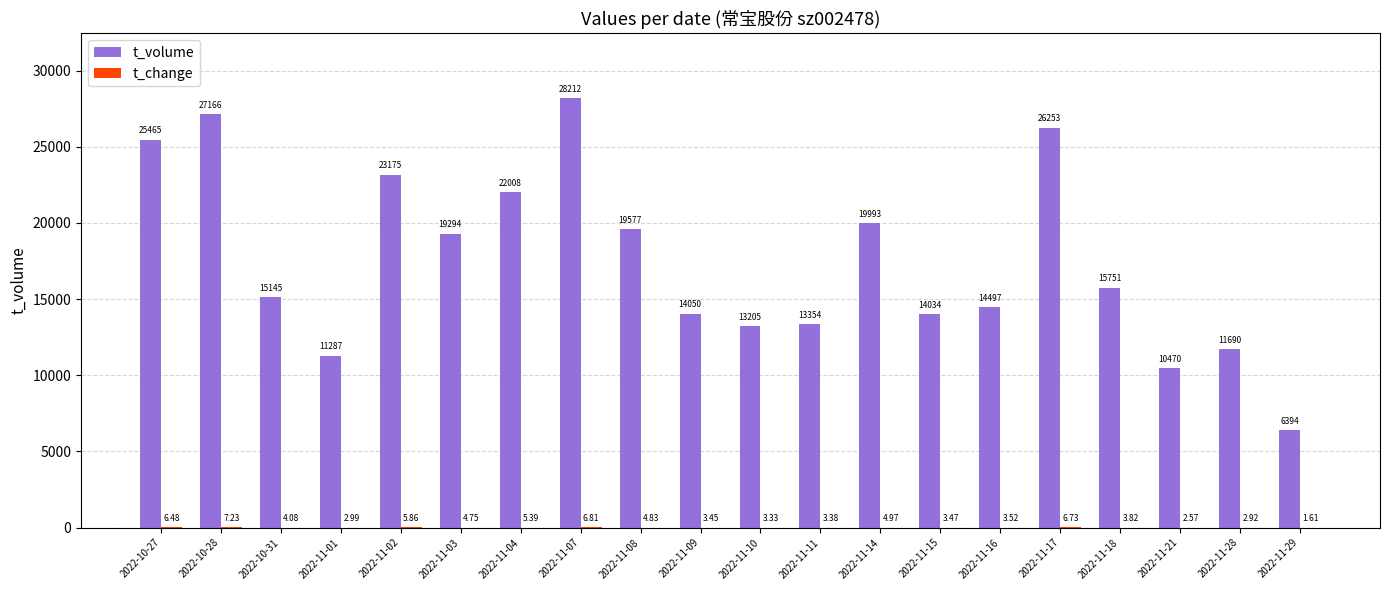

How many groups of bars are there?

20